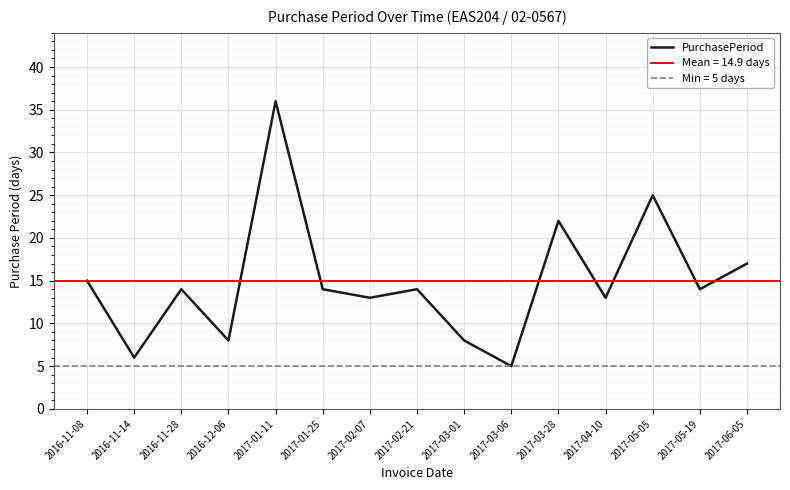

Reading left to right, list all the values displayed in this chart.

15	6	14	8	36	14	13	14	8	5	22	13	25	14	17